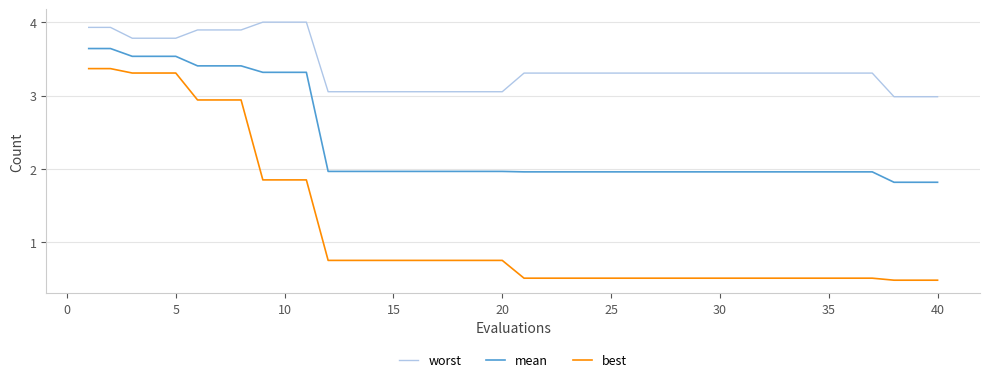

List the series in order of their overall mean, lowest first.

best, mean, worst